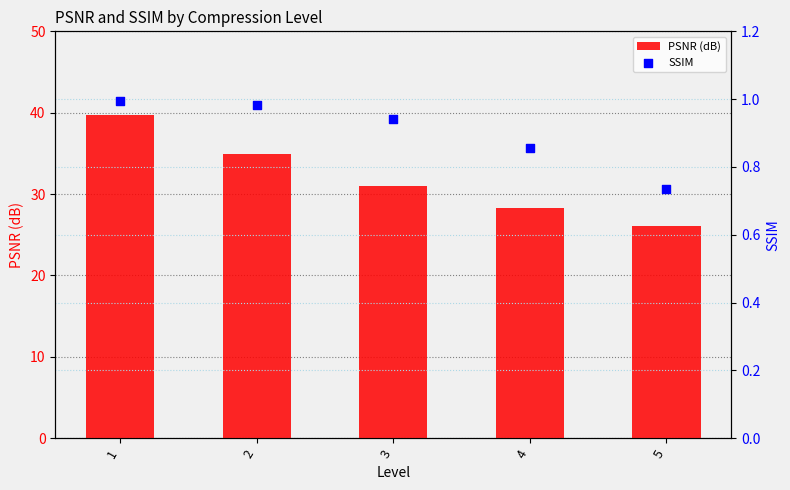

At how many categories does at least one series exceed 34?

2